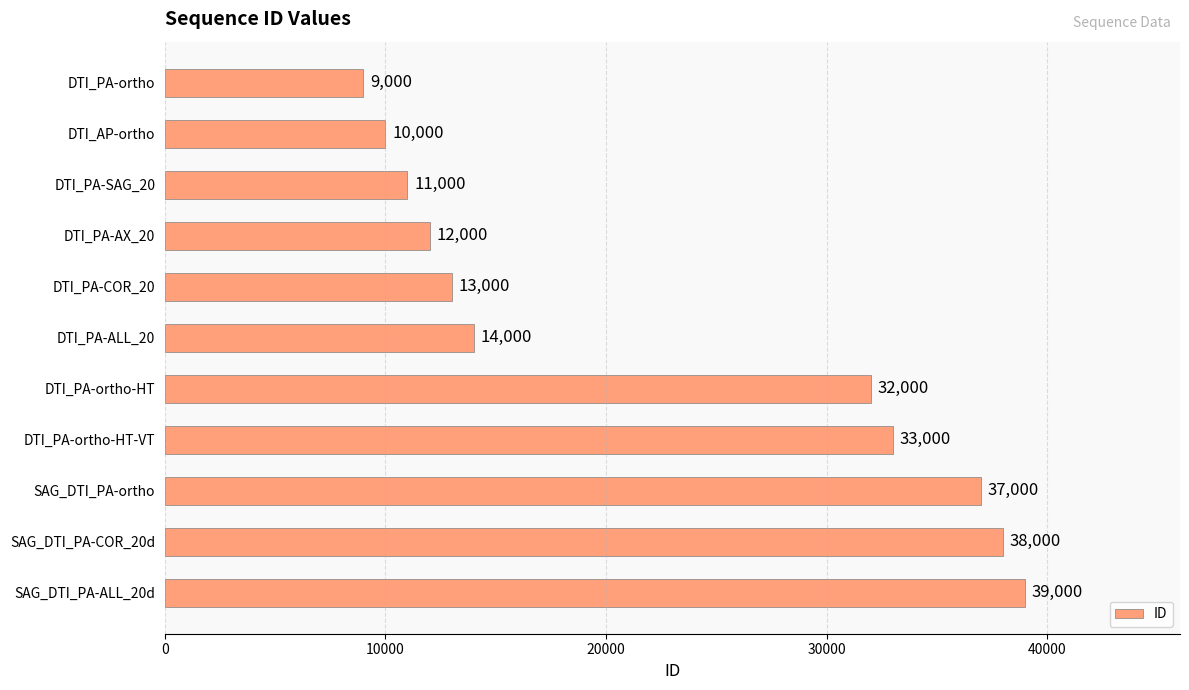

Reading top to bottom, what are all the values shown in this chart?

9000	10000	11000	12000	13000	14000	32000	33000	37000	38000	39000